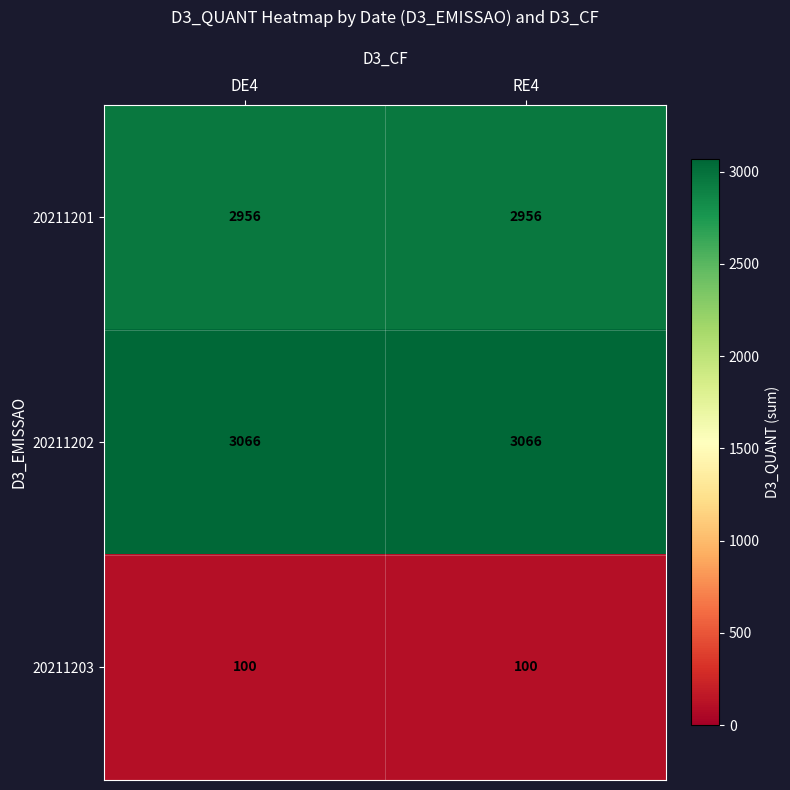

The value of 20211201 at DE4 is 2956. True or false?

True